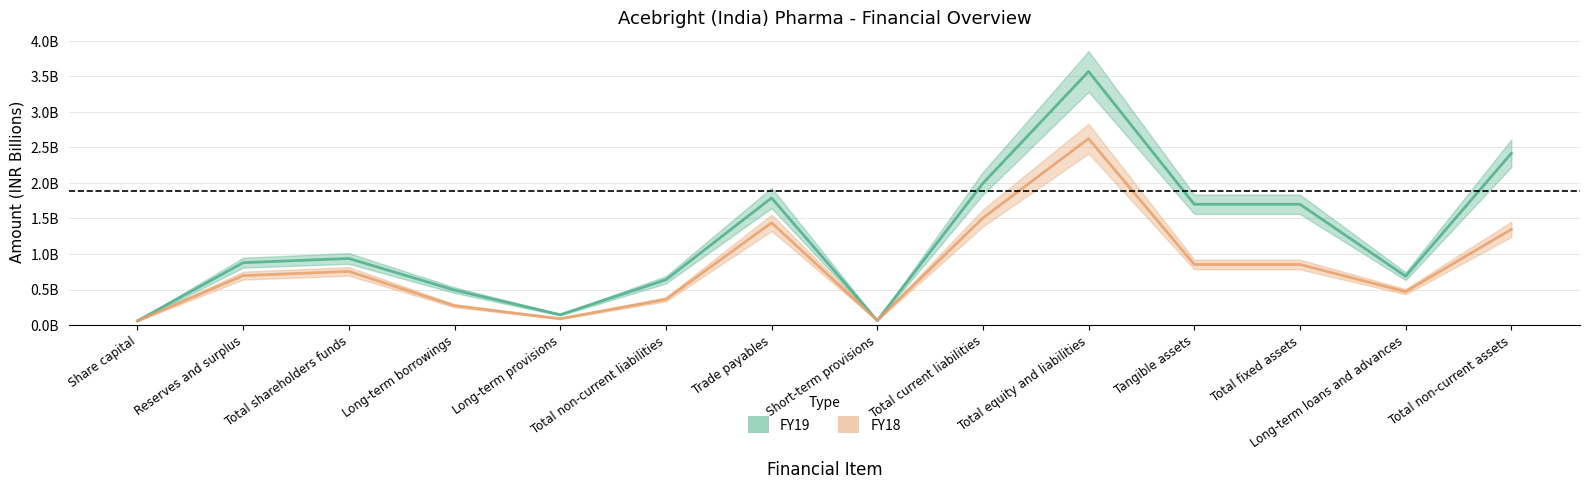

Rank the series by their maximum value, from lowest to highest.

FY18, FY19